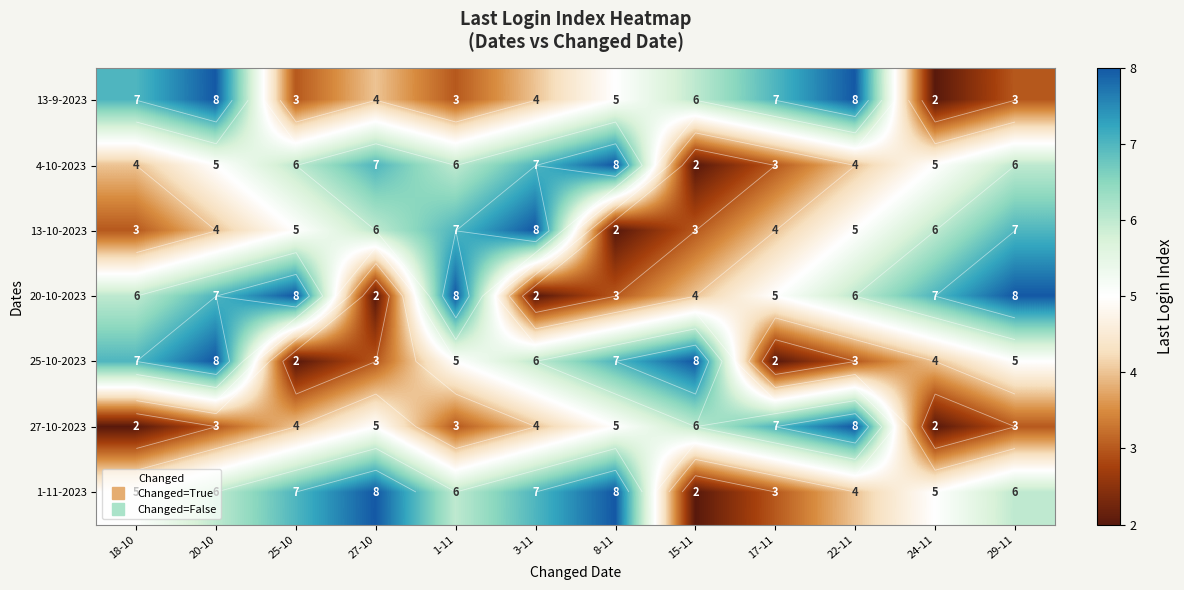

What is the difference between the 20-10-2023 values at 8-11 and 15-11?

1